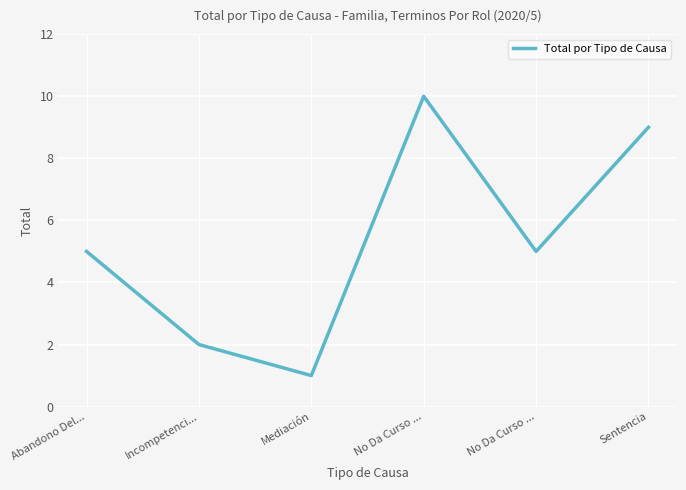

How many lines are shown in the chart?

1